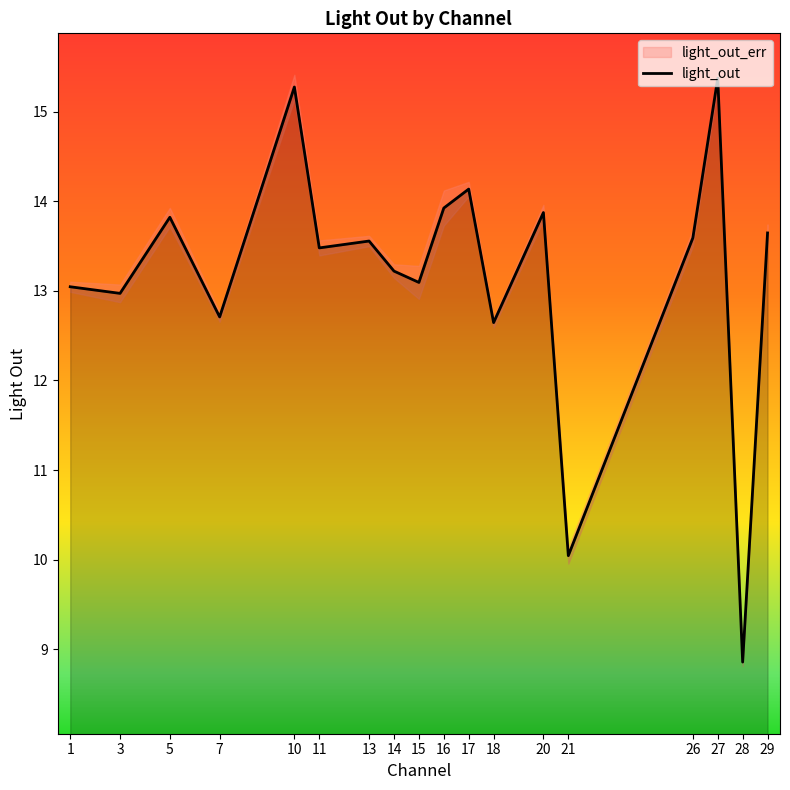

Does the chart display data point markers on the line(s)?

No